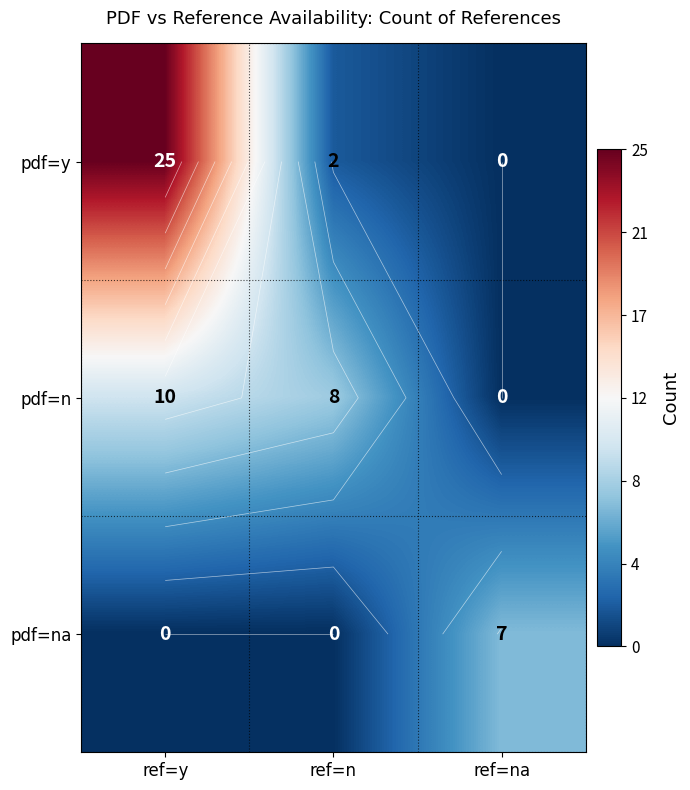

What is the difference between the second highest and minimum values in the pdf=n series?

8